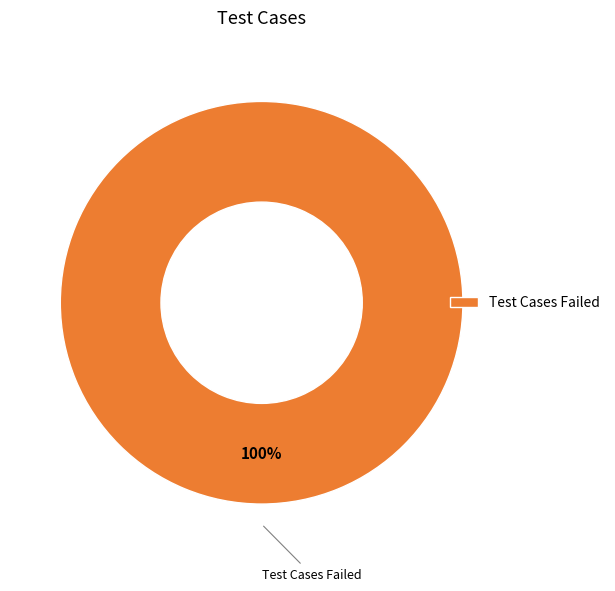

To the nearest percent, what portion does Test Cases Failed represent?

100%